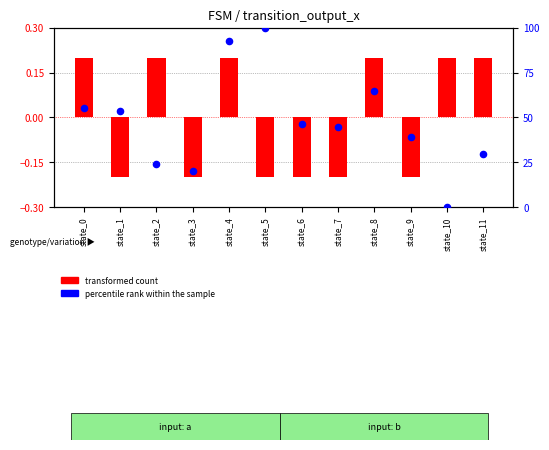

What is the total value across all series at state_6?

46.1